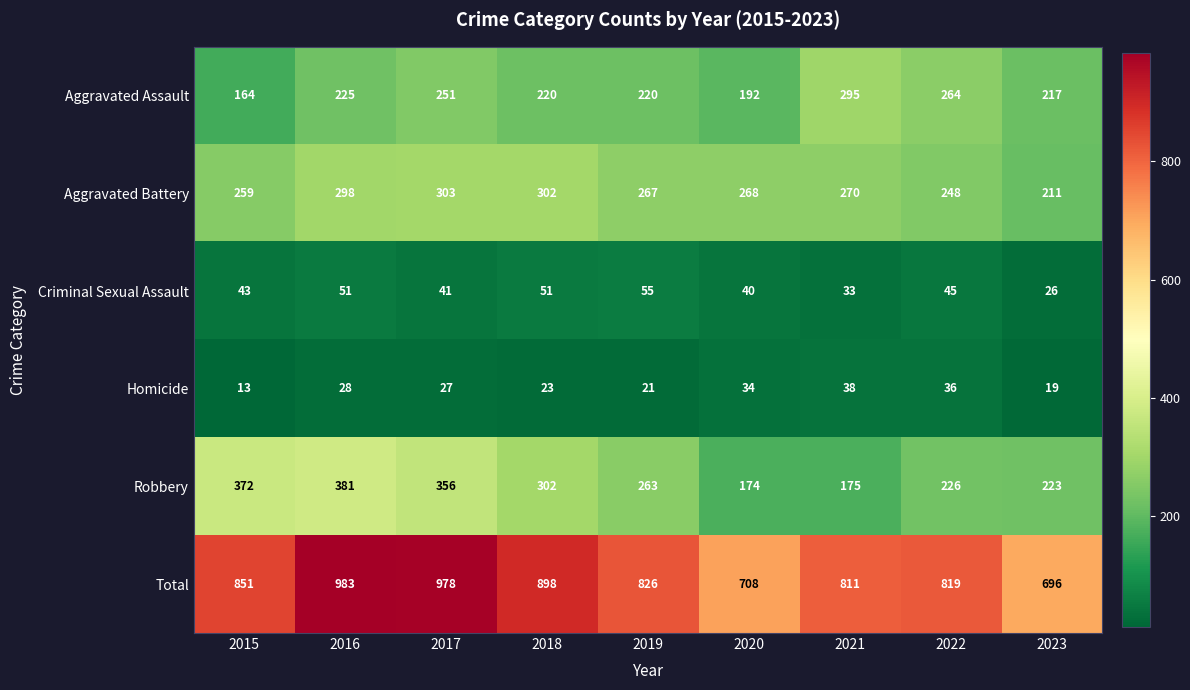

What is the greatest value displayed?

983